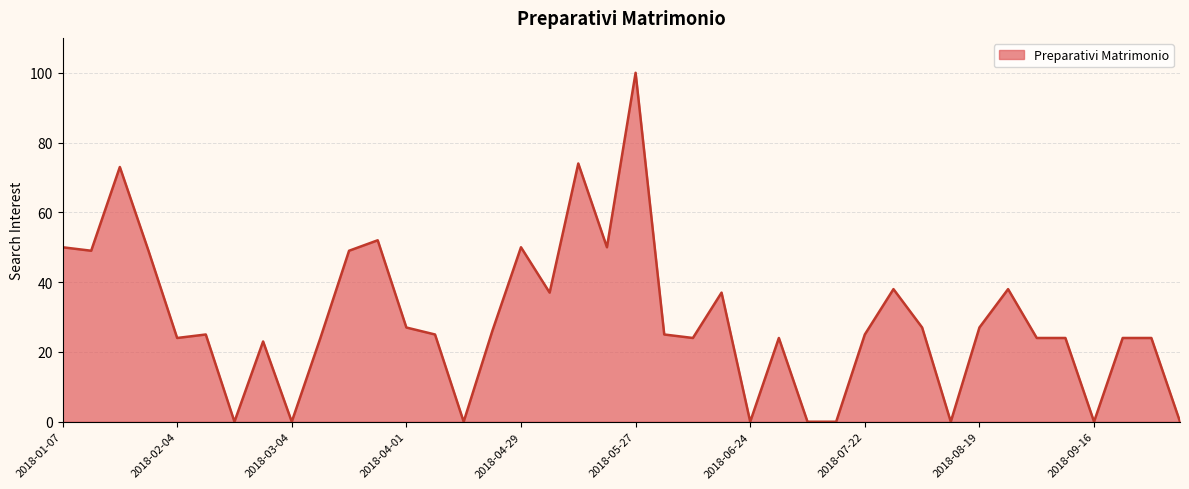

What is the difference between the maximum and minimum values?

100